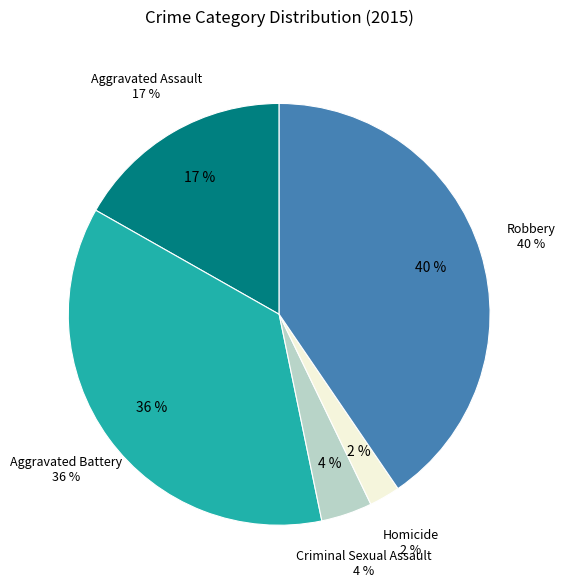

What portion of the pie excludes Criminal Sexual Assault?

96.1%